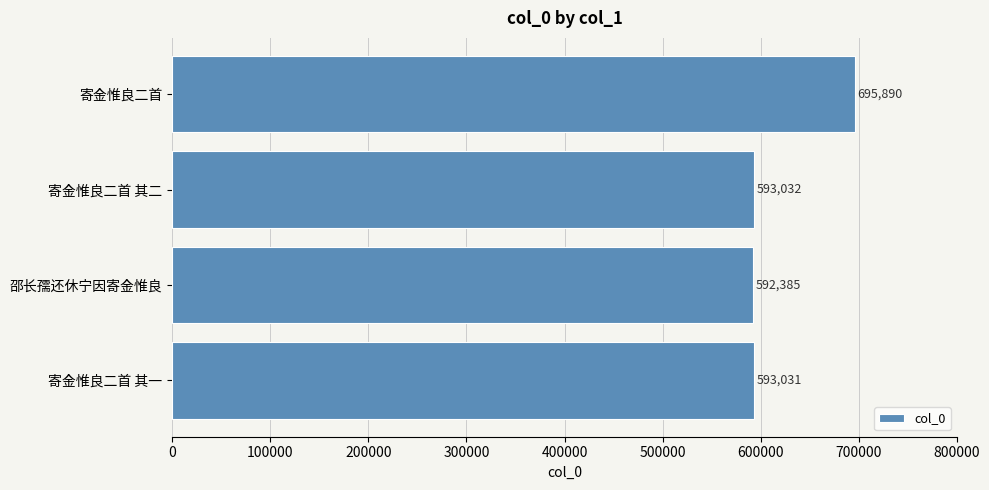

Rank the categories by value from highest to lowest.

寄金惟良二首, 寄金惟良二首 其二, 寄金惟良二首 其一, 邵长孺还休宁因寄金惟良